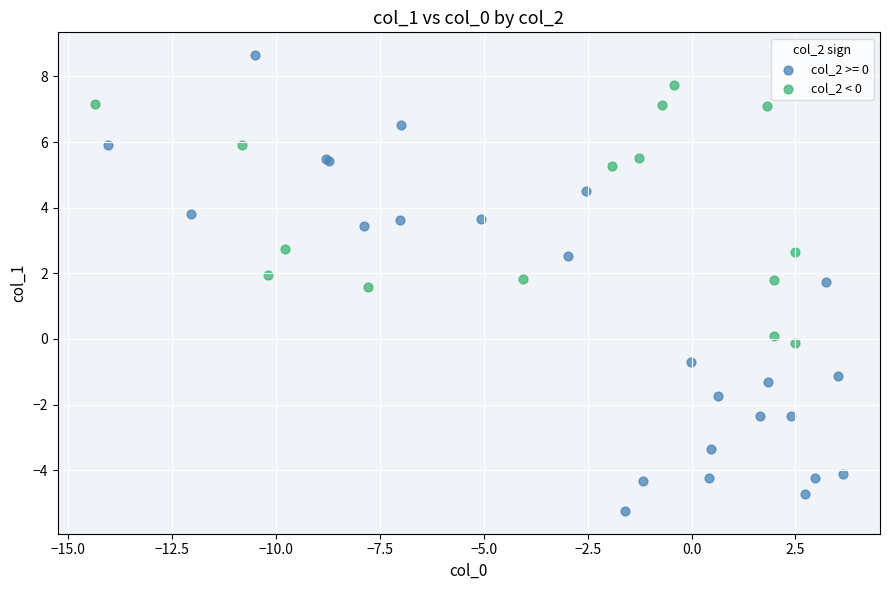

Which series contains the highest Y value?

col_2 >= 0